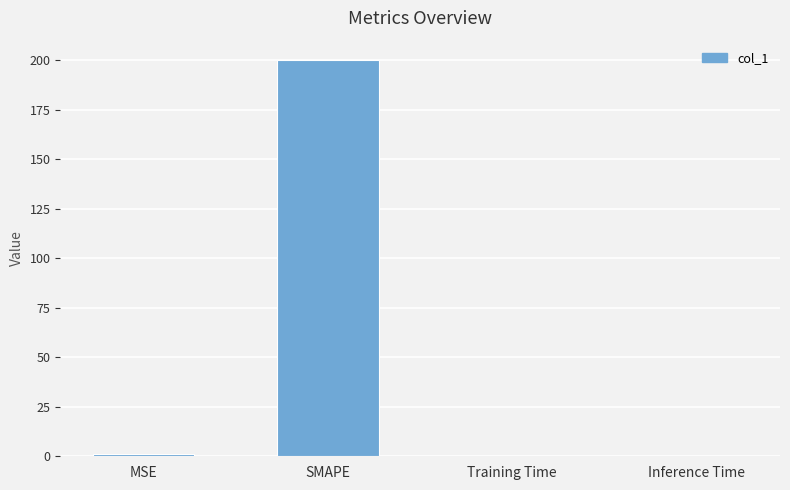

Between MSE and SMAPE, which is larger?

SMAPE